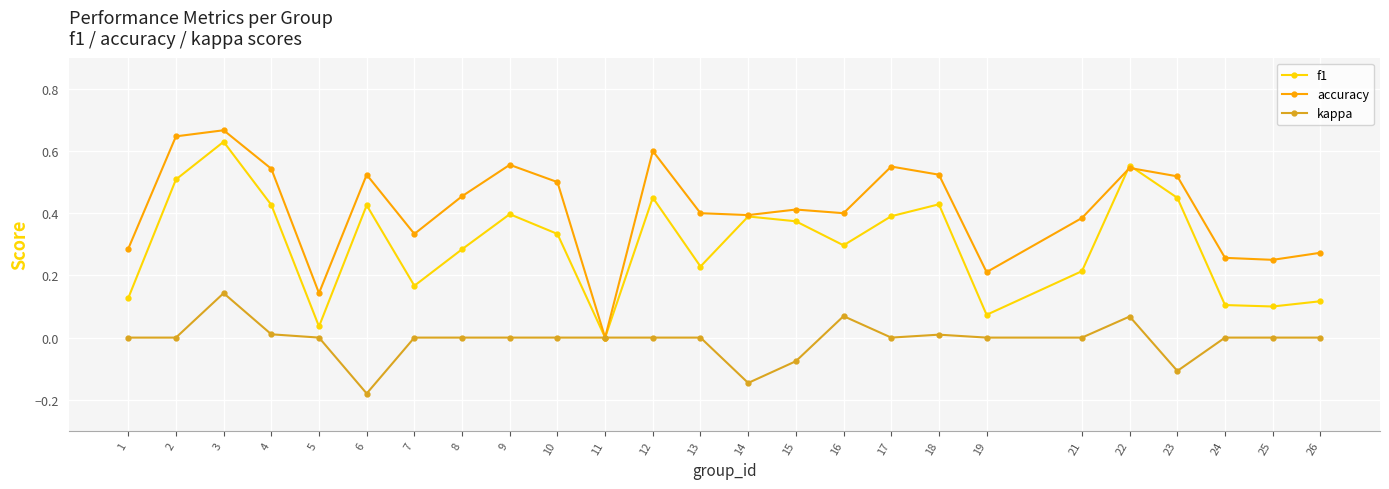

Rank the series at 25 from lowest to highest value.

kappa, f1, accuracy